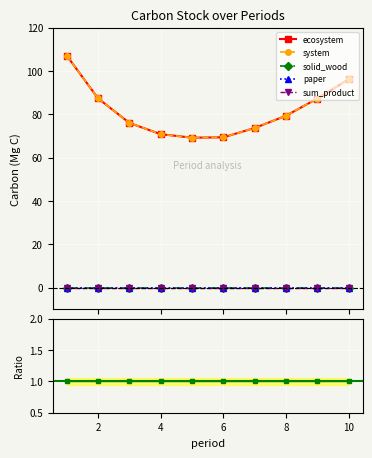

Rank the series at 7 from lowest to highest value.

solid_wood, paper, sum_product, ecosystem, system